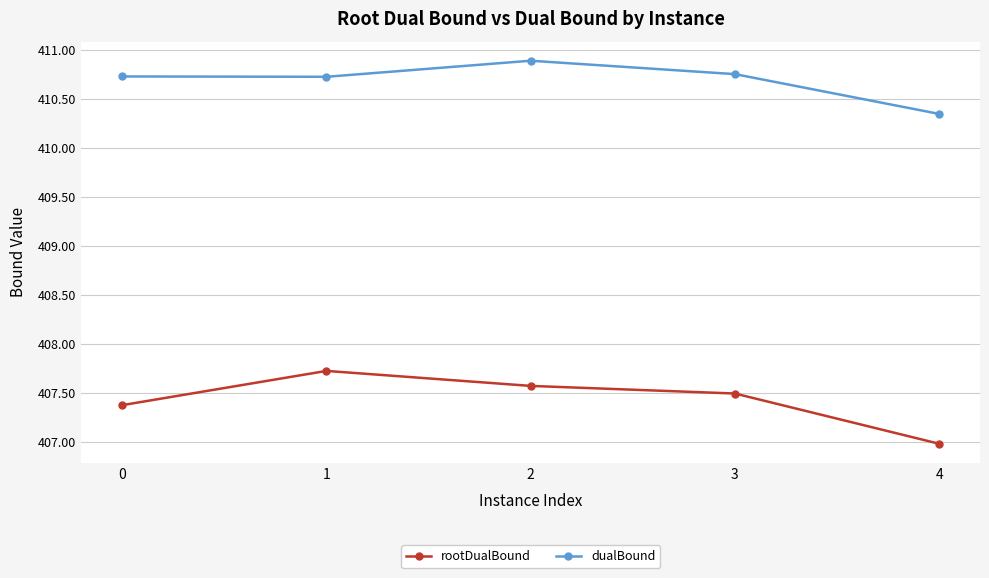

What is the smallest value displayed?

407.0